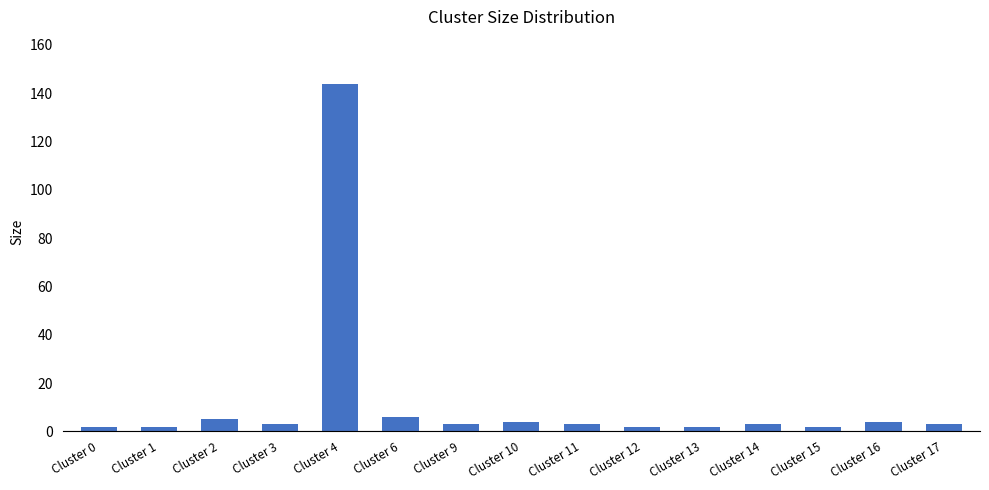

What is the maximum value shown in the chart?

144